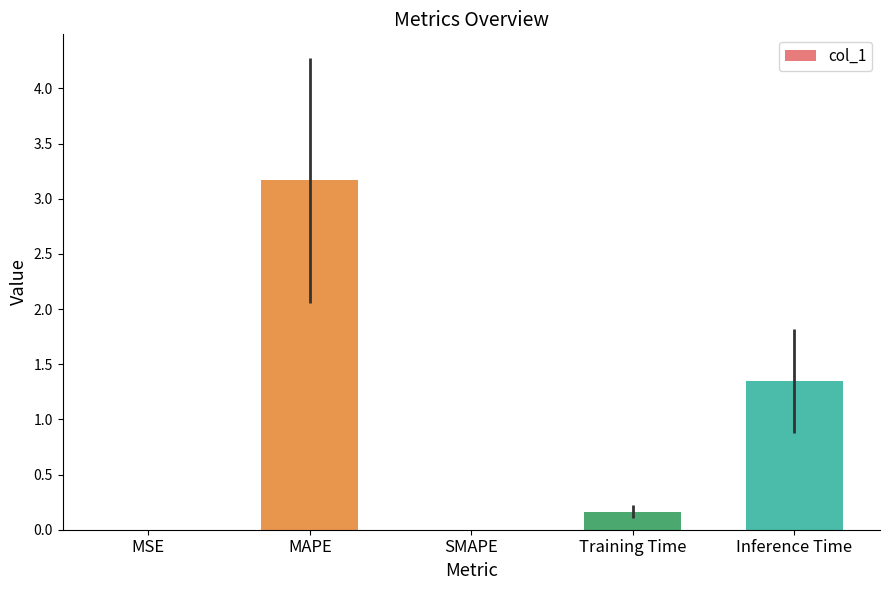

What is the maximum value shown in the chart?

3.2